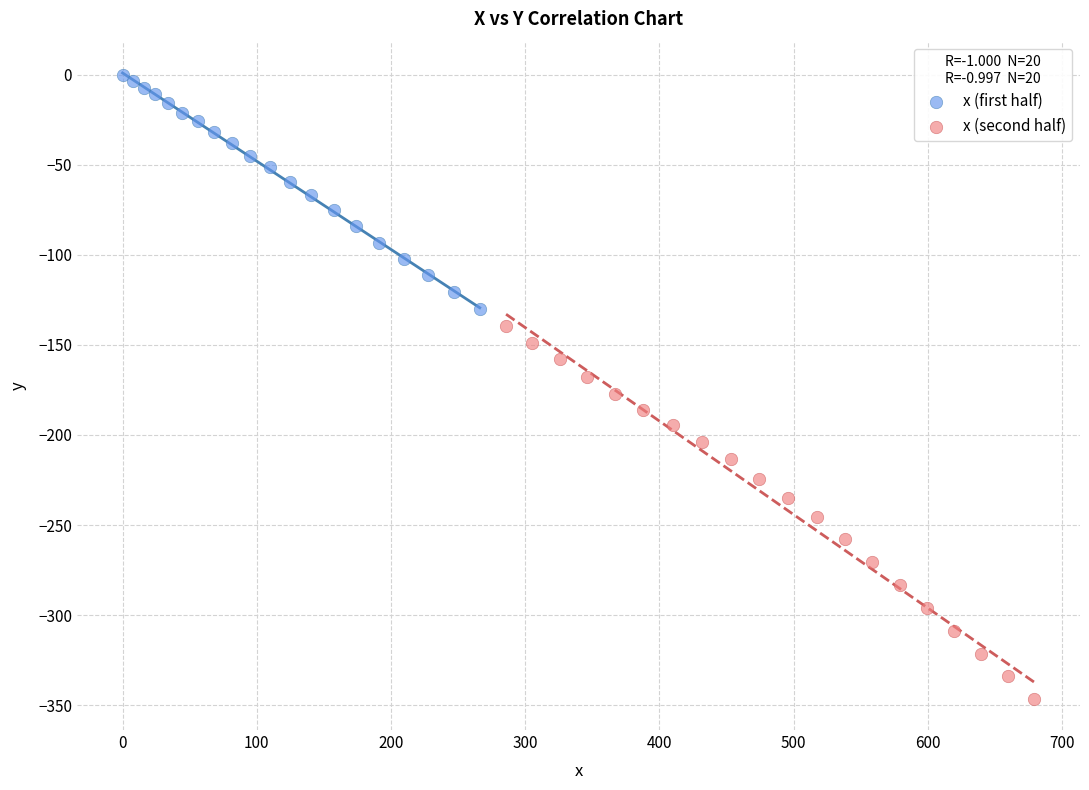

Which series has the largest Y range (max minus min)?

x (second half)